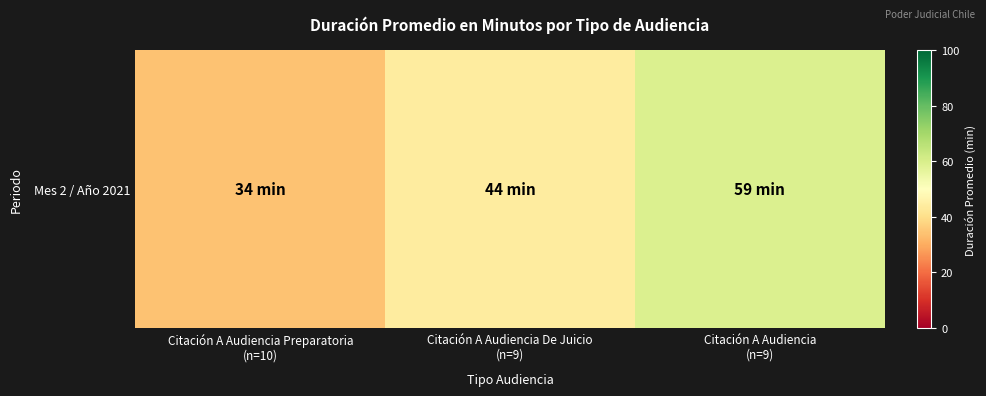

Reading left to right, what are all the values shown in this chart?

34	44	59